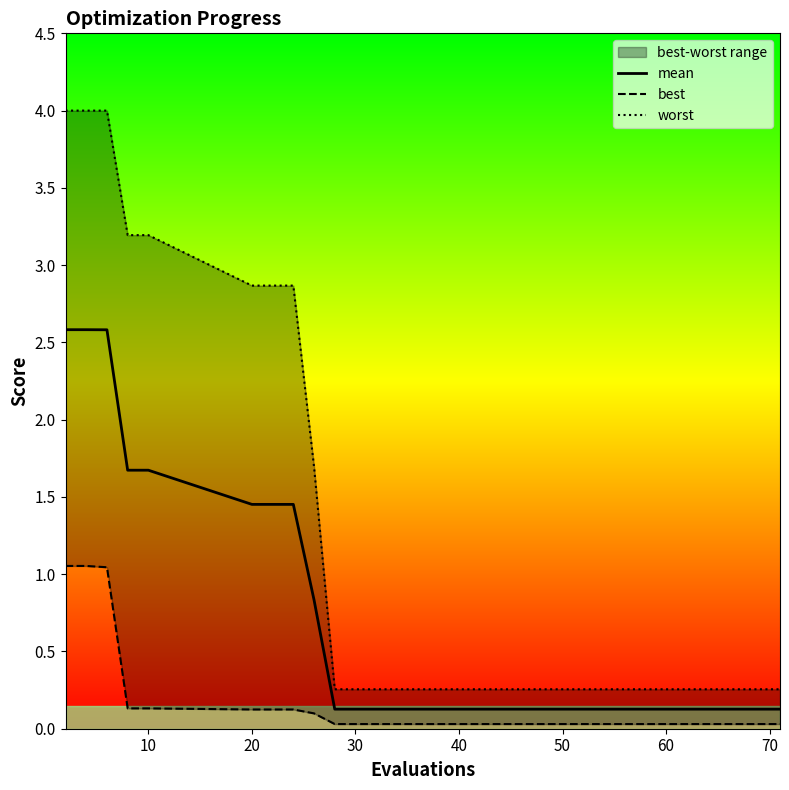

The value of mean at 10 is 1.7. True or false?

True